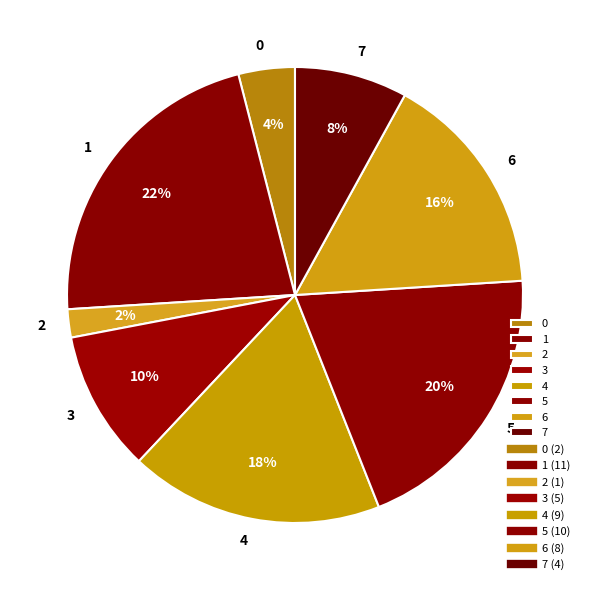

How many segments does this pie chart have?

8